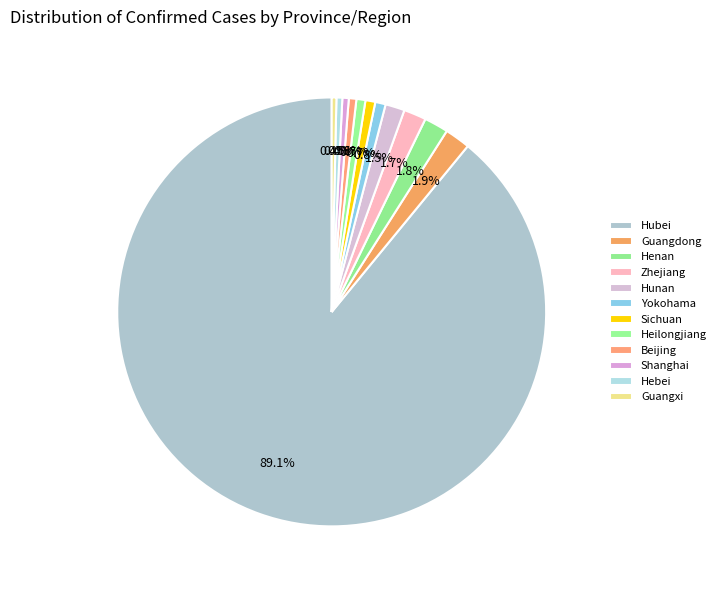

Is the sum of Hubei and Shanghai greater than half?

Yes